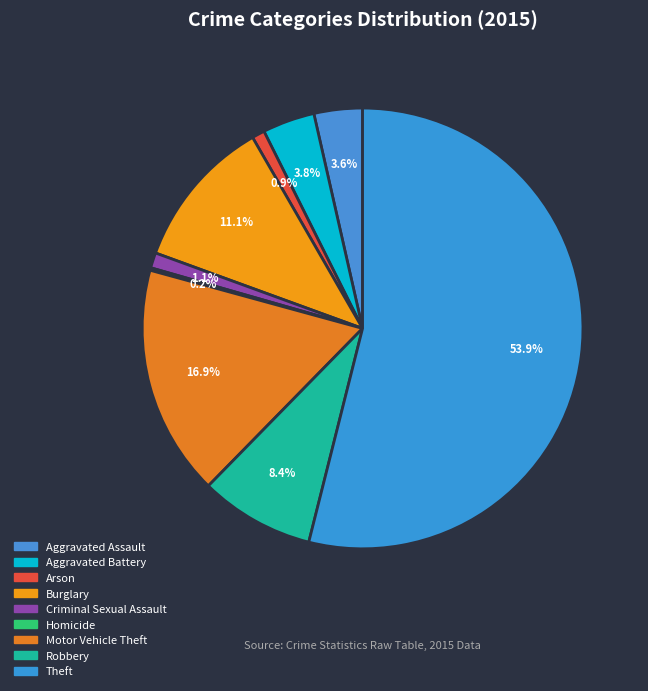

Which category accounts for the majority?

Theft